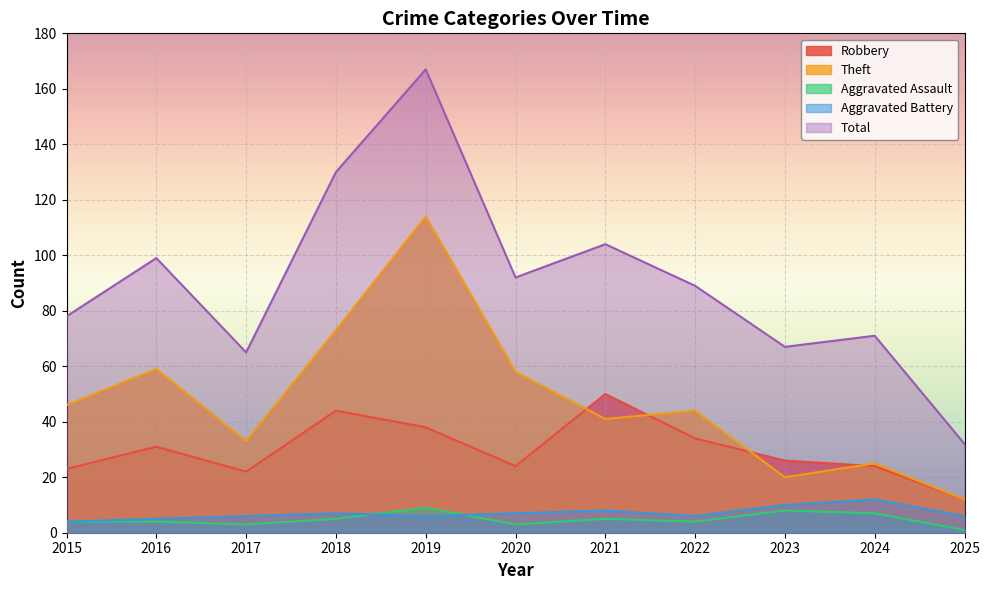

Reading right to left, transcribe all the data shown in this chart.

Robbery: 2025=12	2024=24	2023=26	2022=34	2021=50	2020=24	2019=38	2018=44	2017=22	2016=31	2015=23
Theft: 2025=12	2024=25	2023=20	2022=44	2021=41	2020=58	2019=114	2018=73	2017=33	2016=59	2015=46
Aggravated Assault: 2025=1	2024=7	2023=8	2022=4	2021=5	2020=3	2019=9	2018=5	2017=3	2016=4	2015=4
Aggravated Battery: 2025=6	2024=12	2023=10	2022=6	2021=8	2020=7	2019=6	2018=7	2017=6	2016=5	2015=4
Total: 2025=32	2024=71	2023=67	2022=89	2021=104	2020=92	2019=167	2018=130	2017=65	2016=99	2015=78